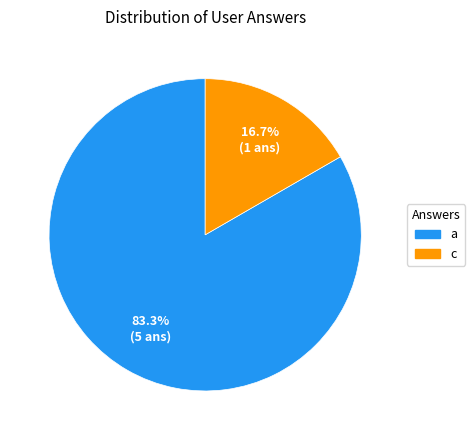

How many slices are in this pie chart?

2